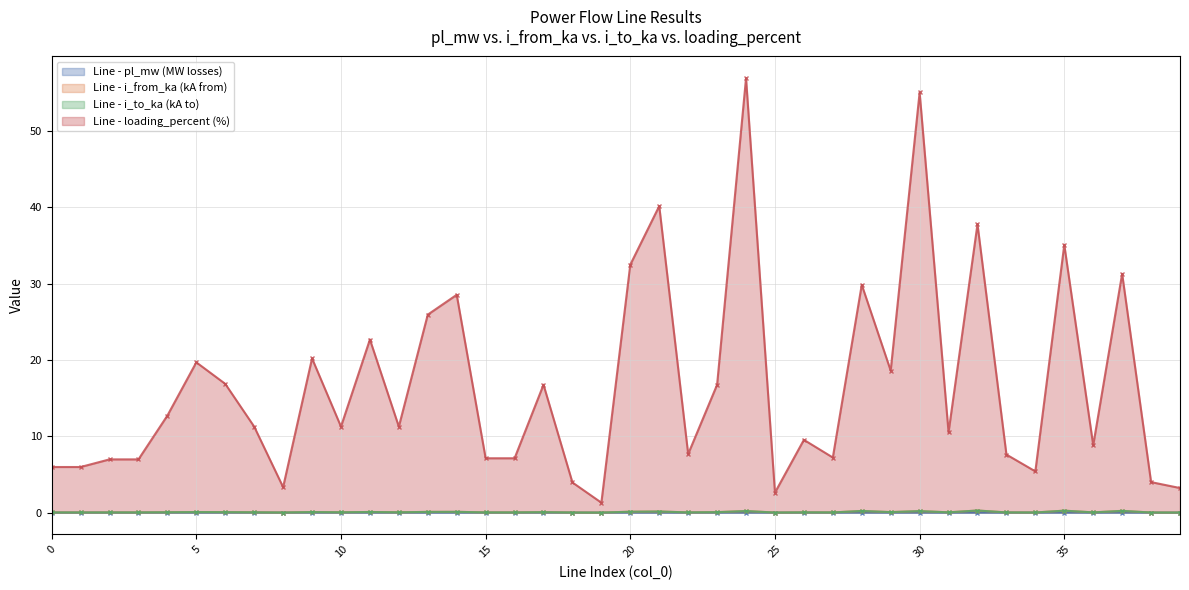

True or false: i_to_ka and loading_percent cross at least once.

False